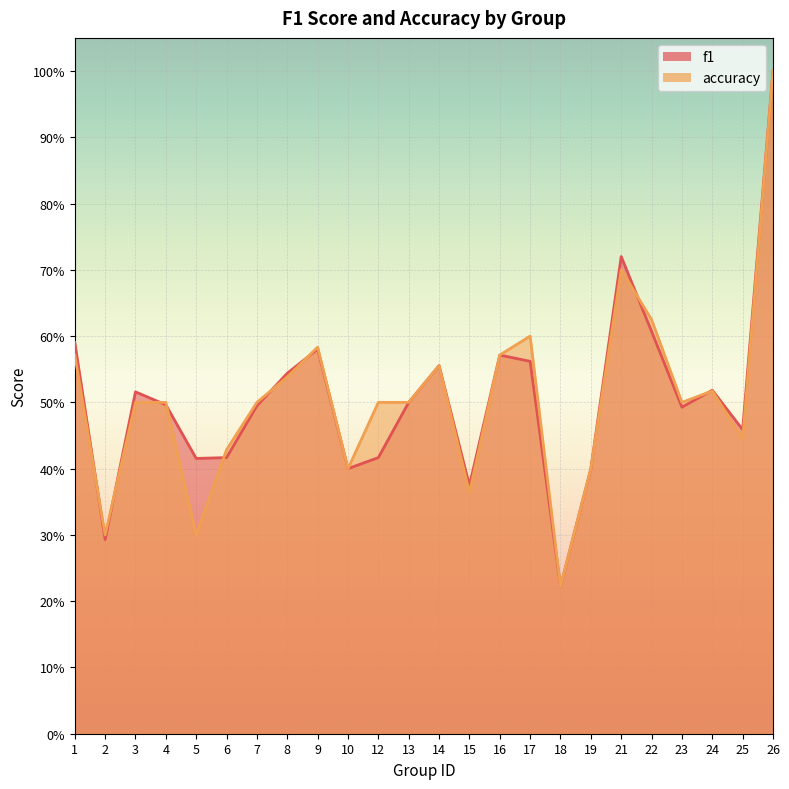

What is the minimum value shown in the chart?

0.2